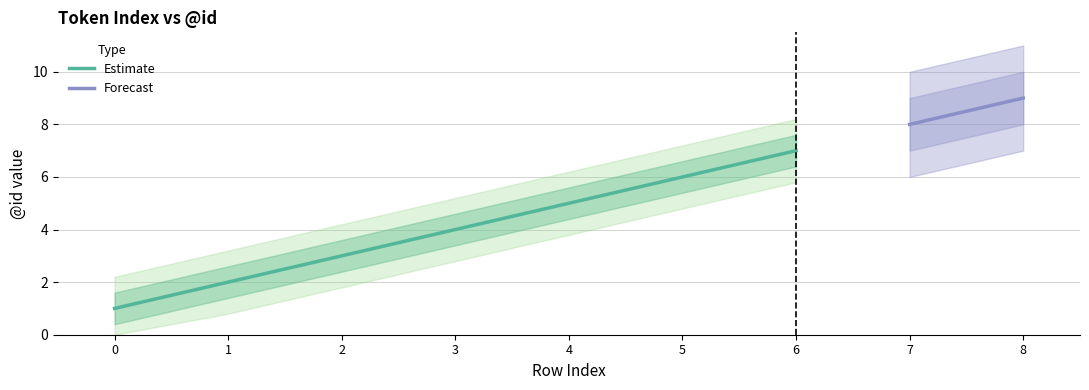

What is the value of the 5th point from the left?

5